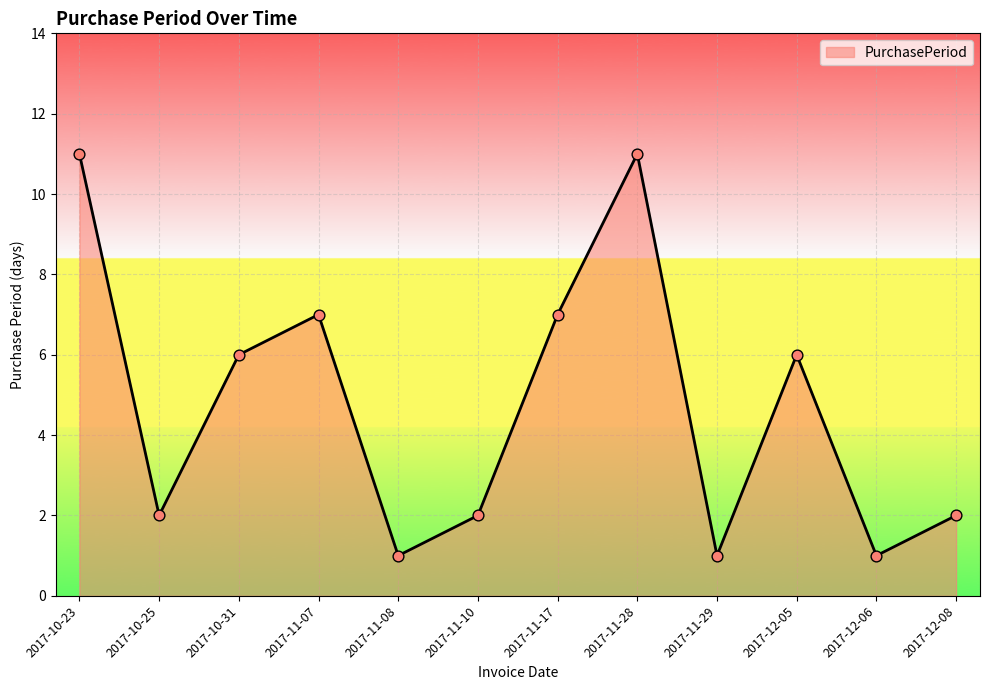

What is the change in value from 2017-10-25 to 2017-11-29?

-1